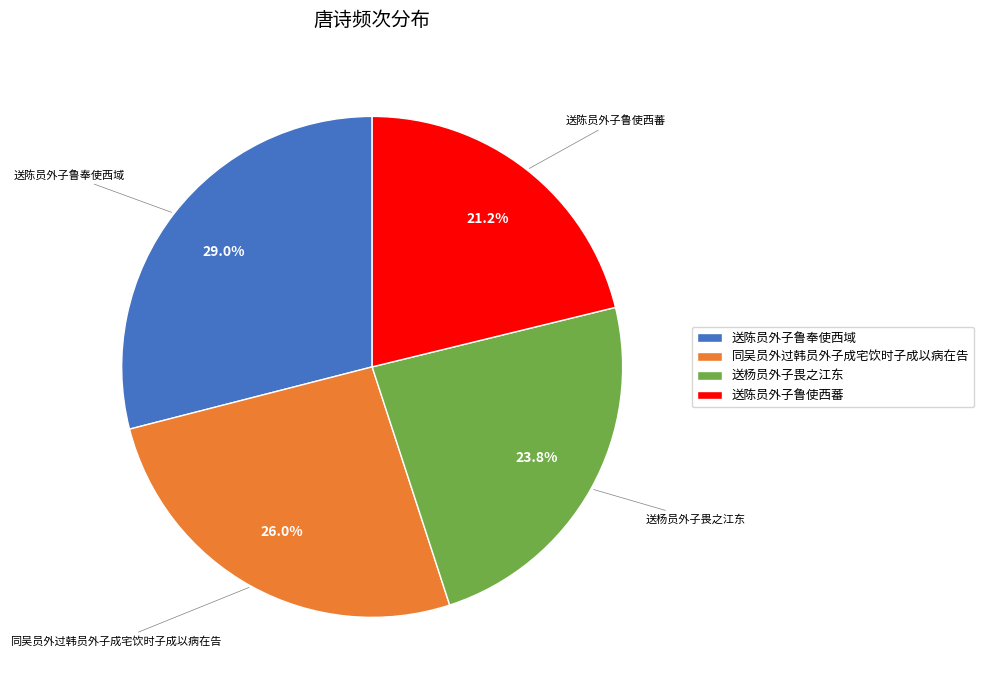

Rank the categories by value from highest to lowest.

送陈员外子鲁奉使西域, 同吴员外过韩员外子成宅饮时子成以病在告, 送杨员外子畏之江东, 送陈员外子鲁使西蕃